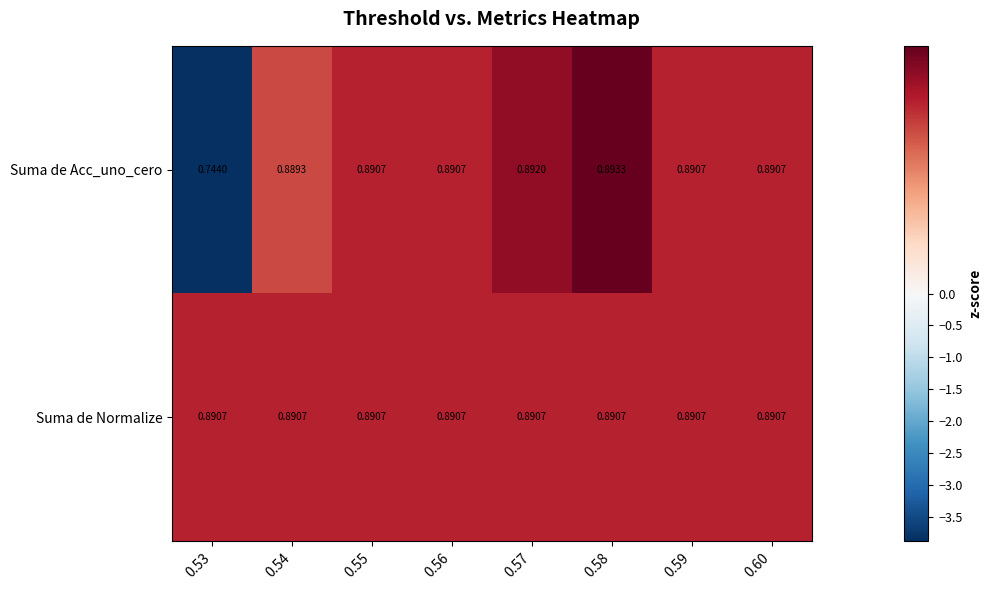

Rank the series by their maximum value, from lowest to highest.

Suma de Normalize, Suma de Acc_uno_cero